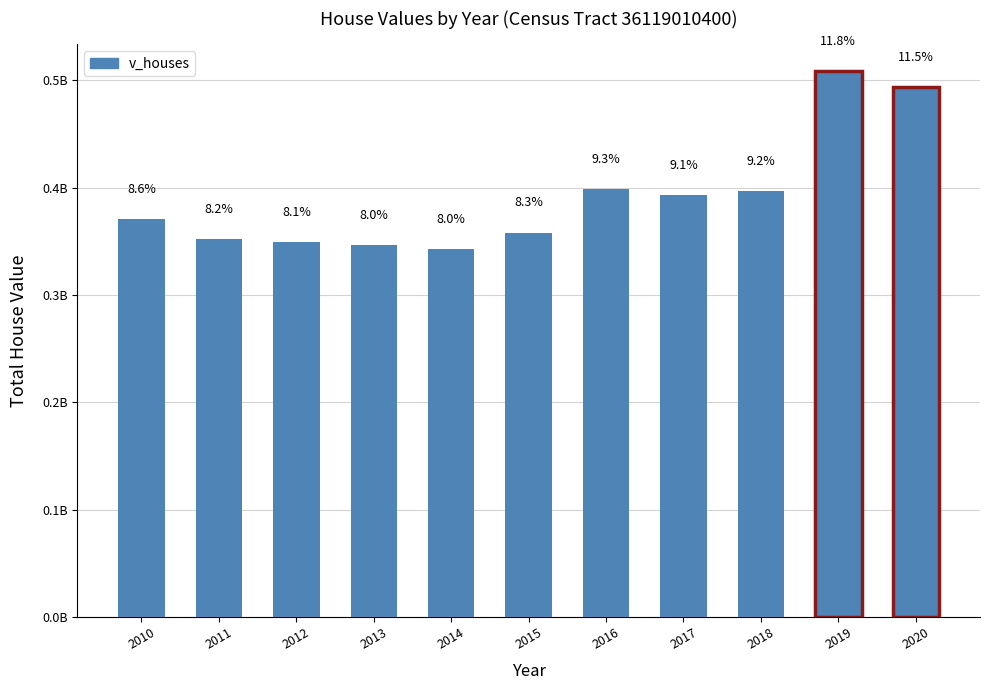

The value at 2019 is 162546058. True or false?

False